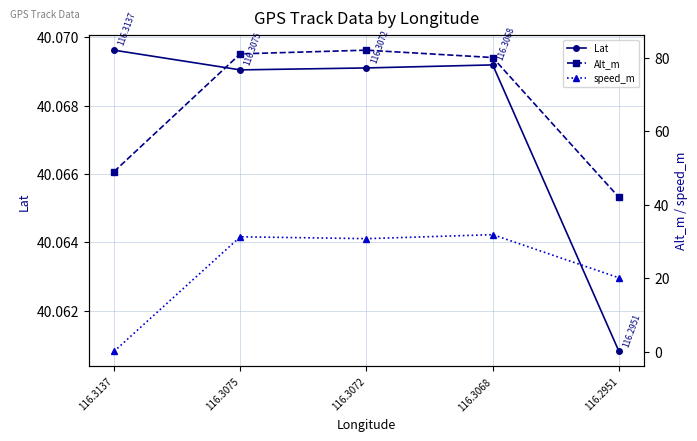

What are all the series names shown in the legend?

Lat, Alt_m, speed_m